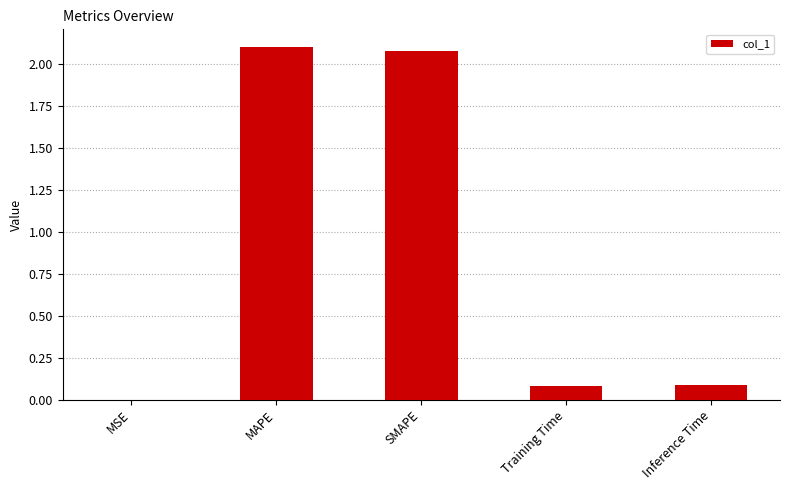

Between MSE and Training Time, which is larger?

Training Time